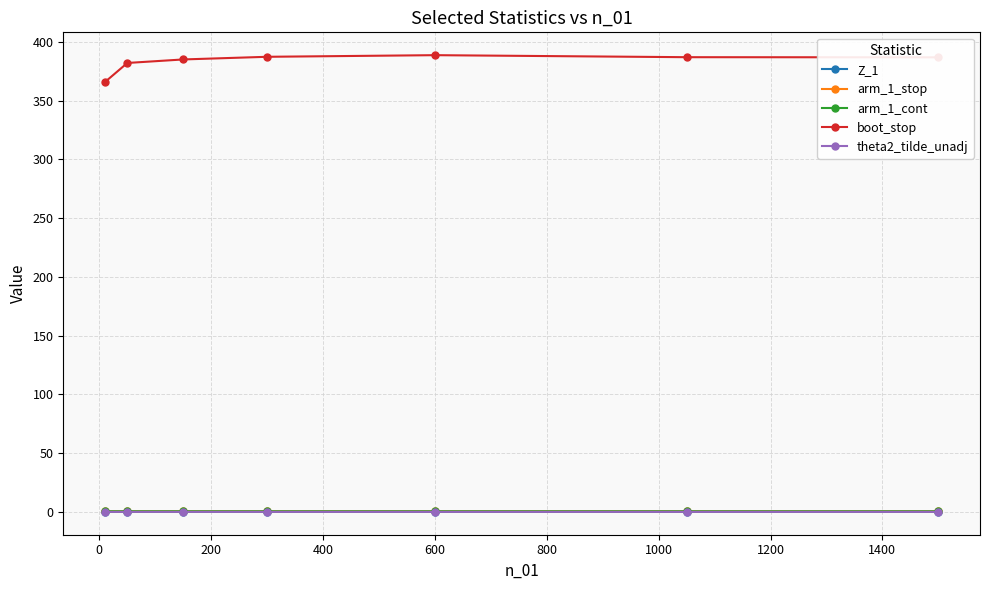

How many lines are shown in the chart?

5